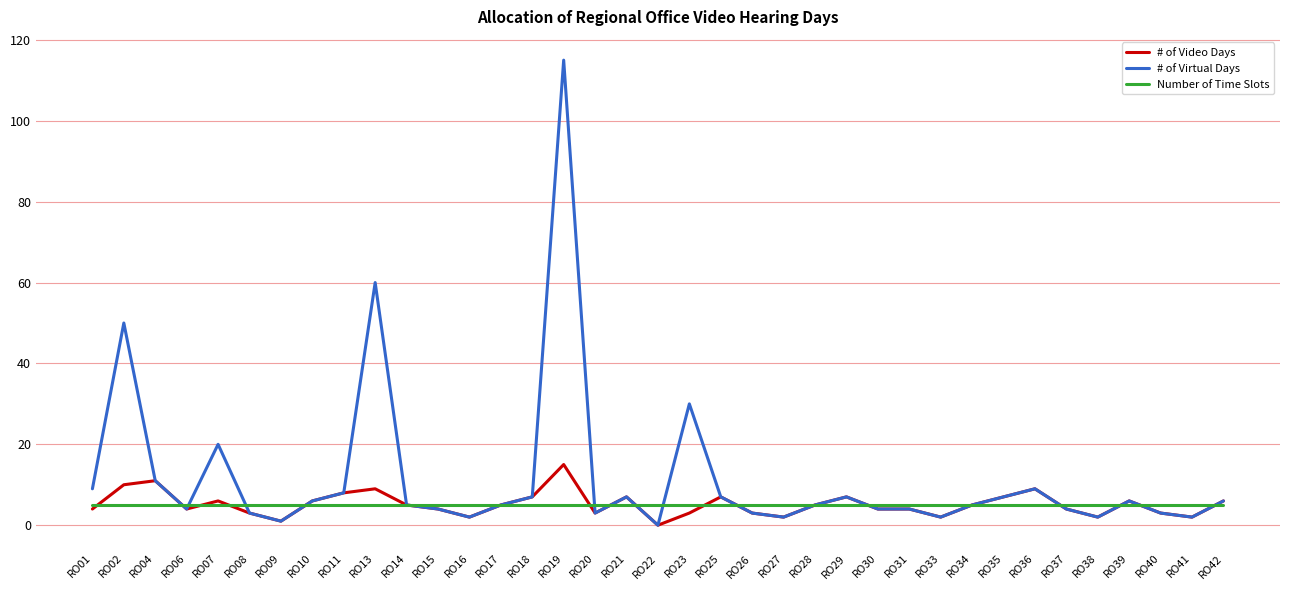

List the series in order of their peak value, highest first.

# of Virtual Days, # of Video Days, Number of Time Slots